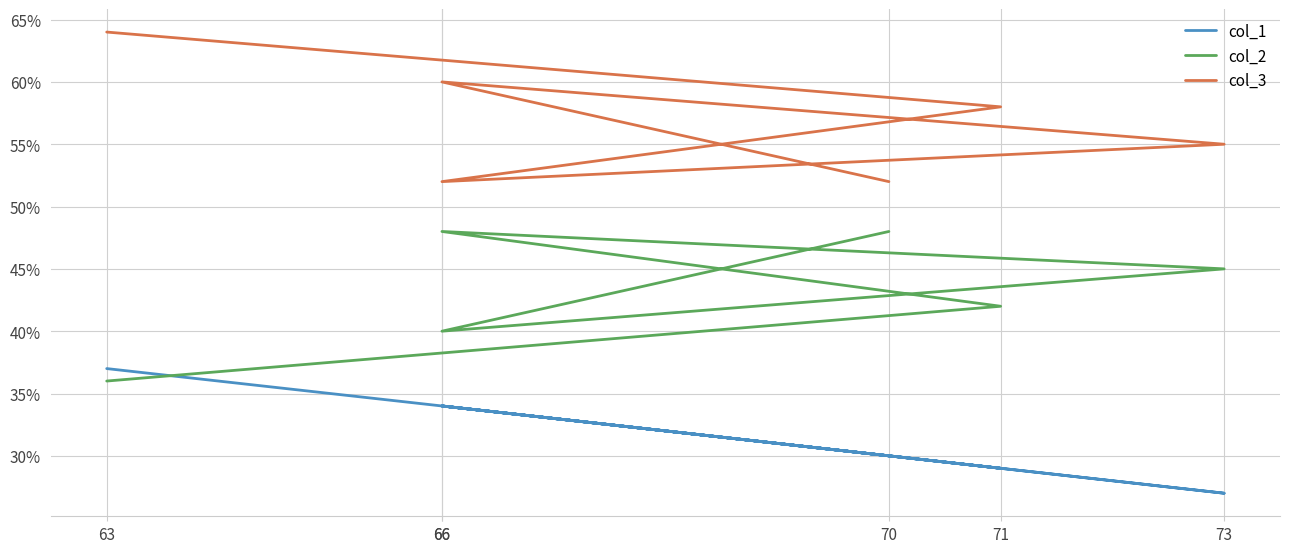

What is the value of the col_1 point at the 2nd from the left?

34